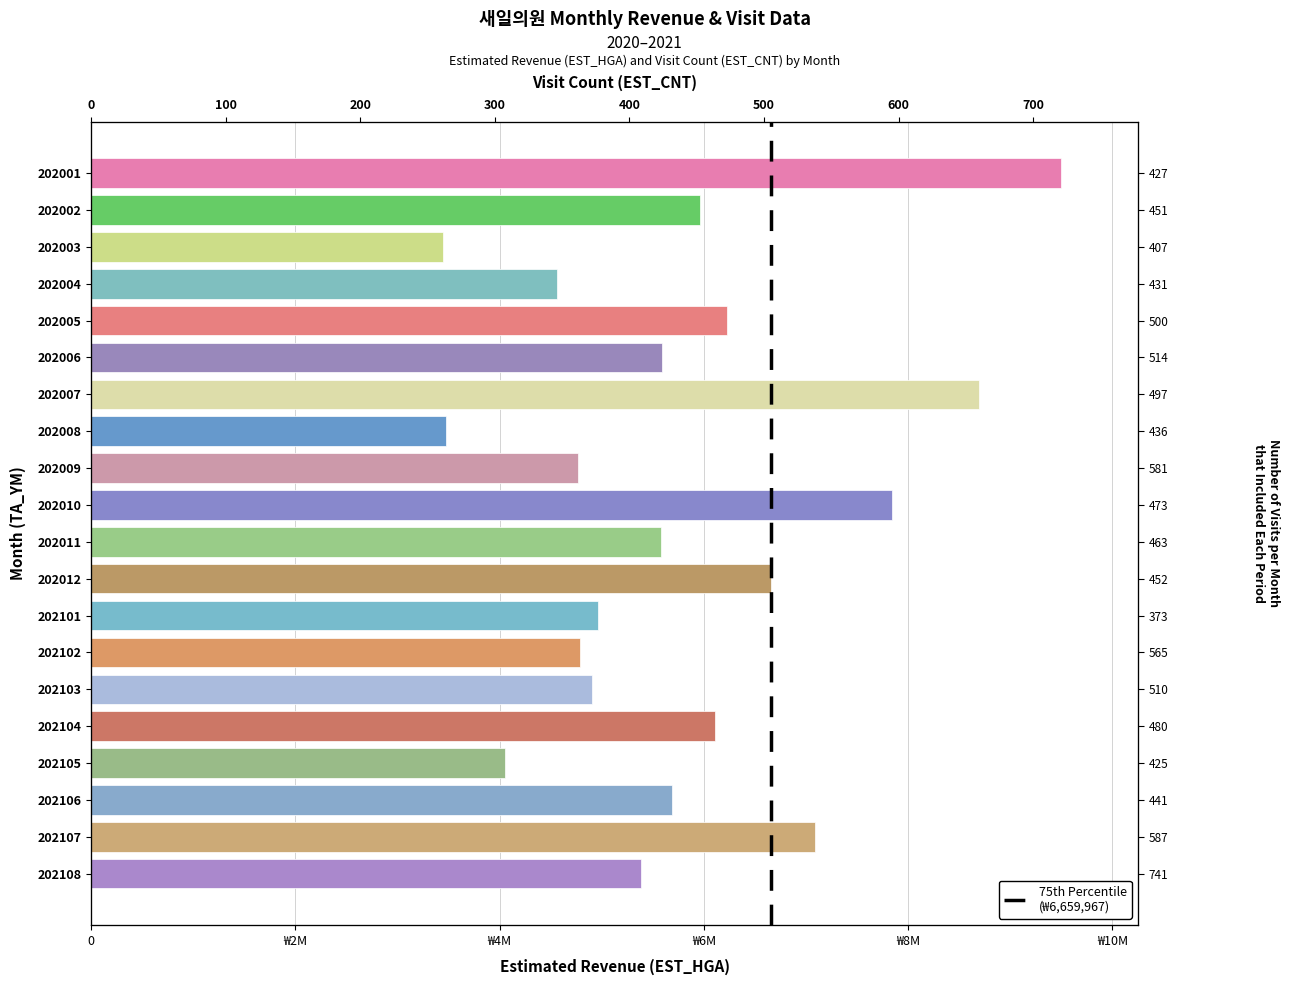

How many bars are there in total?

20